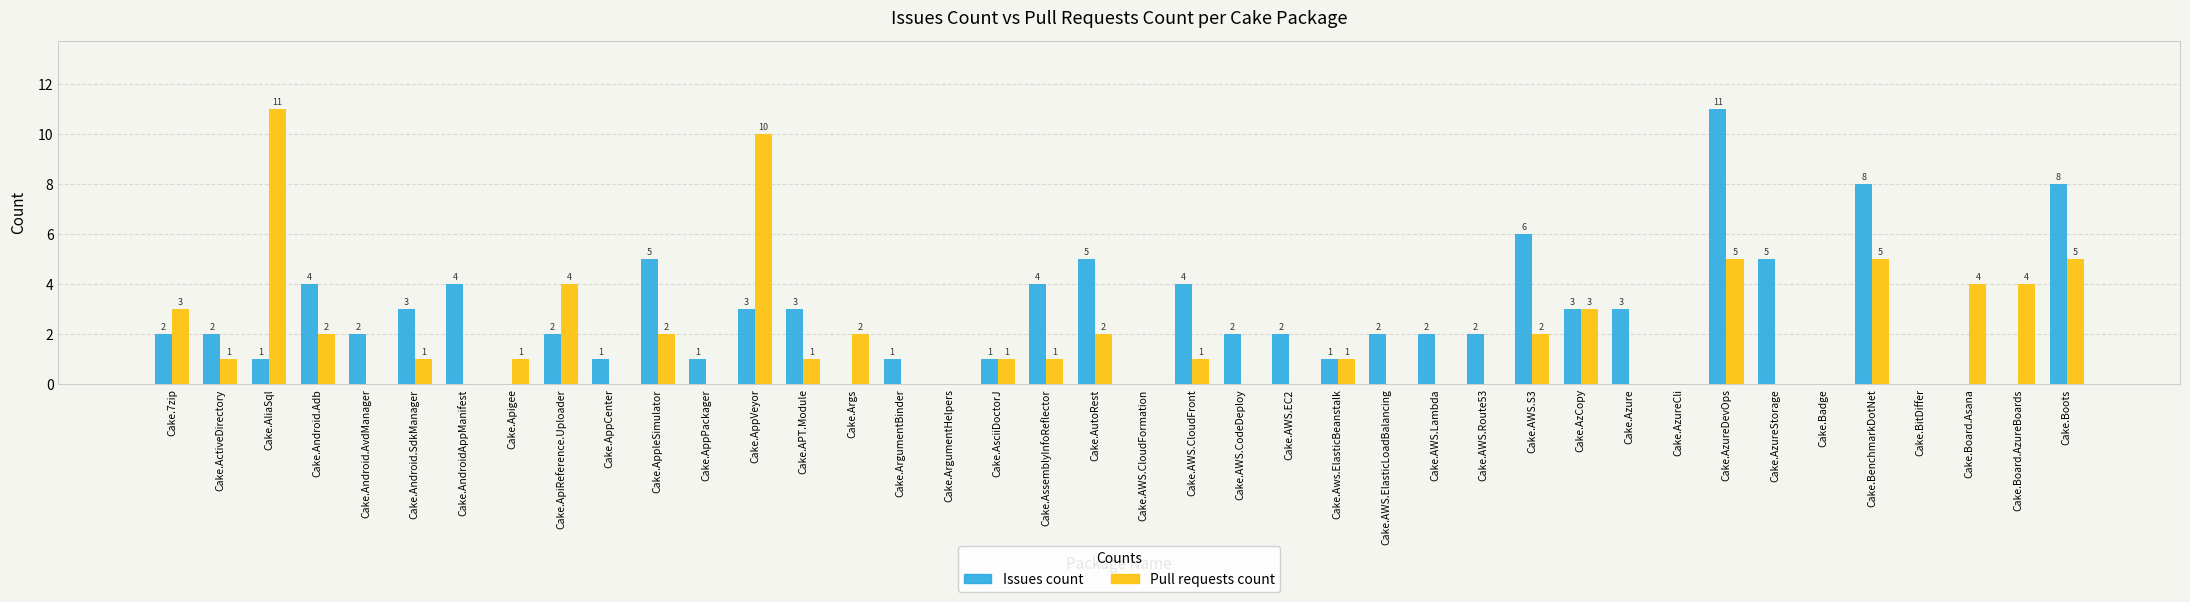

Which series has the largest total across all categories?

Issues count